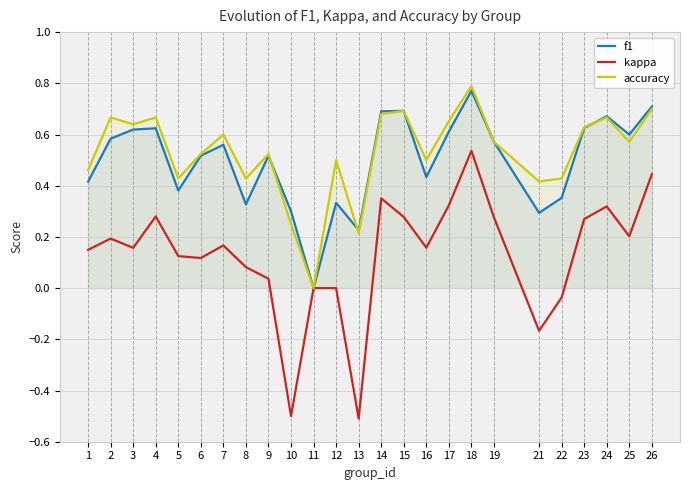

What is the value of the kappa point at the 24th from the left?

0.2